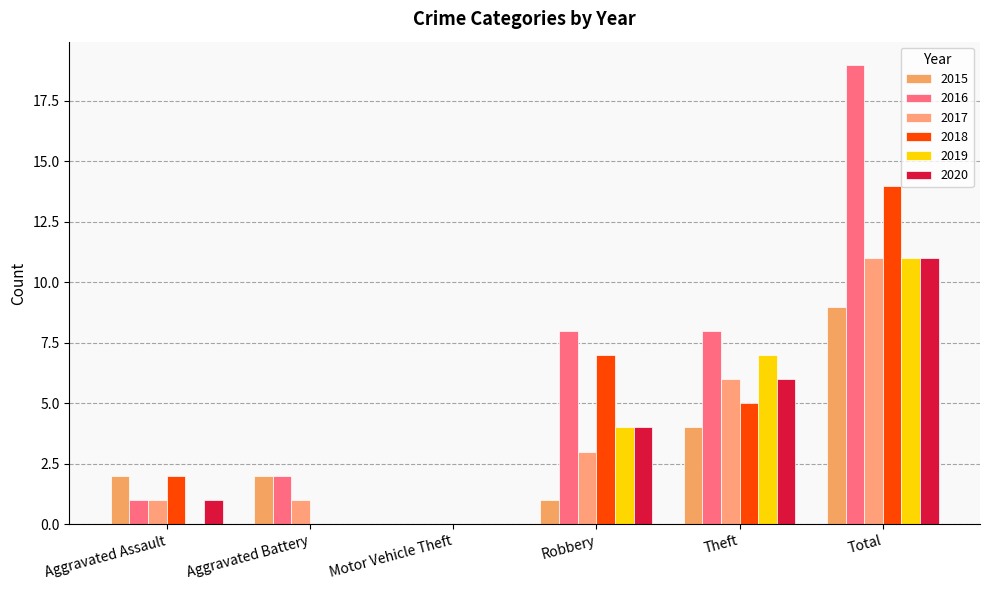

Are the bars horizontal?

No